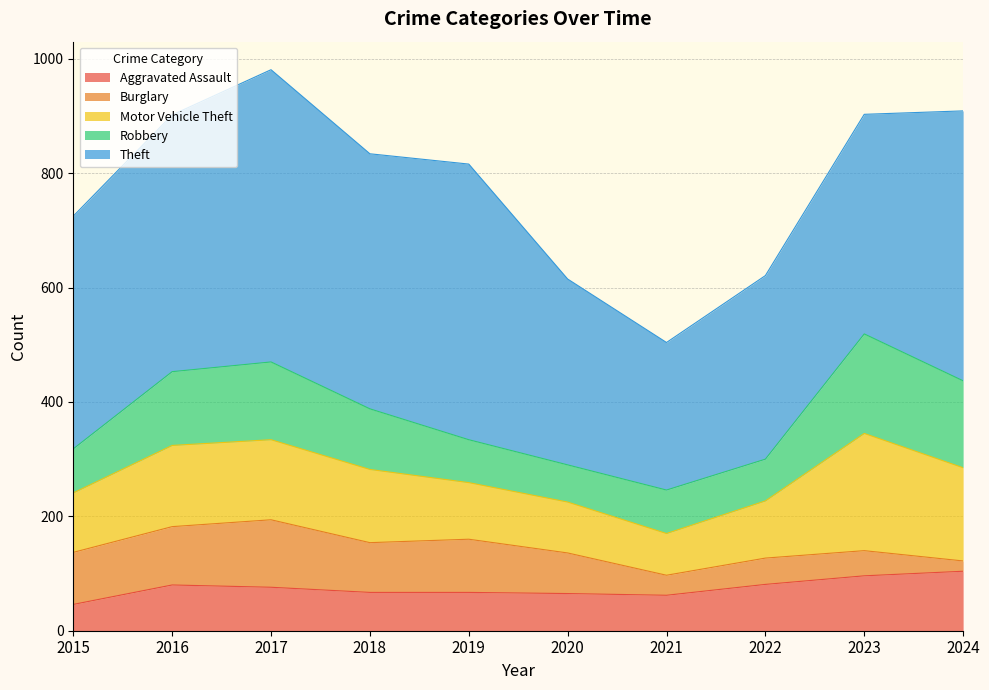

Does the chart display data point markers on the line(s)?

No